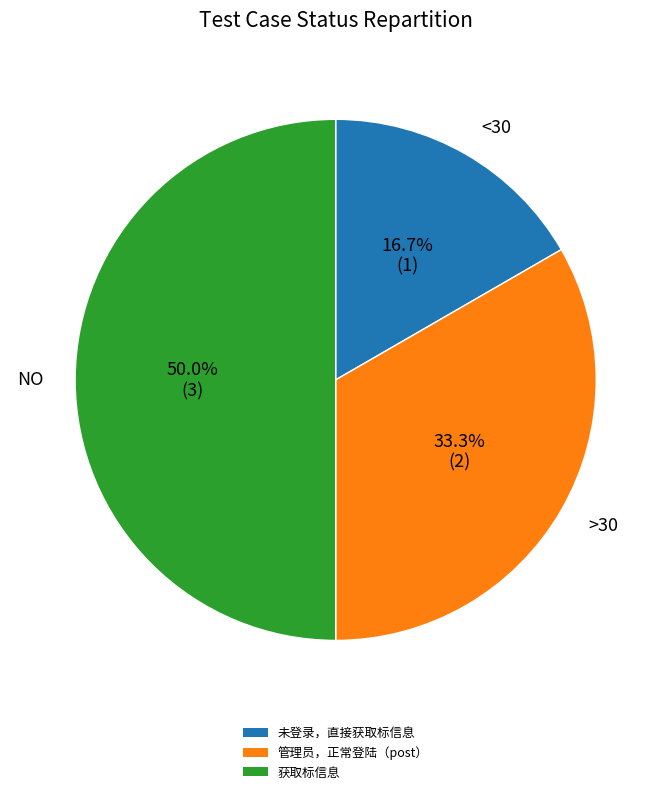

What percentage is the 管理员，正常登陆（post） slice, to the nearest percent?

33%